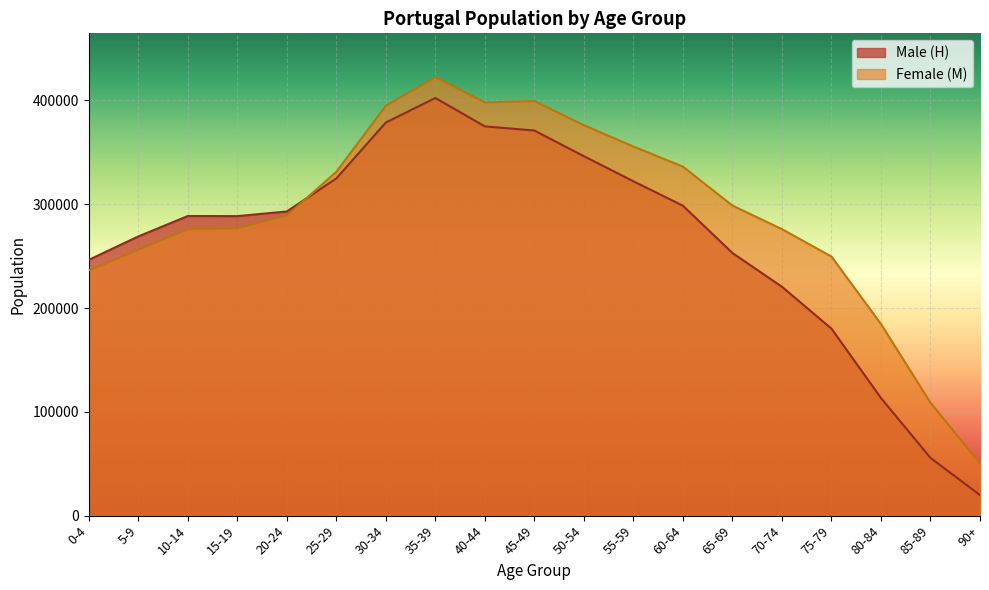

Rank the categories by Male (H) value from highest to lowest.

35-39, 30-34, 40-44, 45-49, 50-54, 25-29, 55-59, 60-64, 20-24, 10-14, 15-19, 5-9, 65-69, 0-4, 70-74, 75-79, 80-84, 85-89, 90+